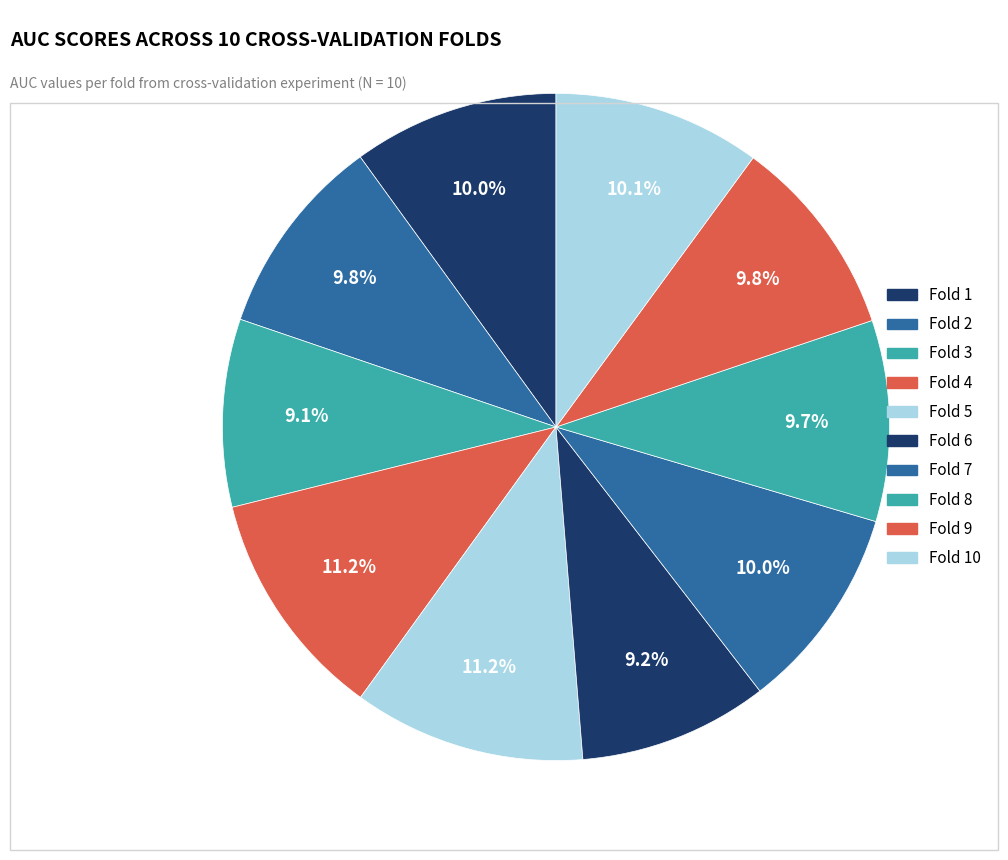

Which slice is the smallest?

3